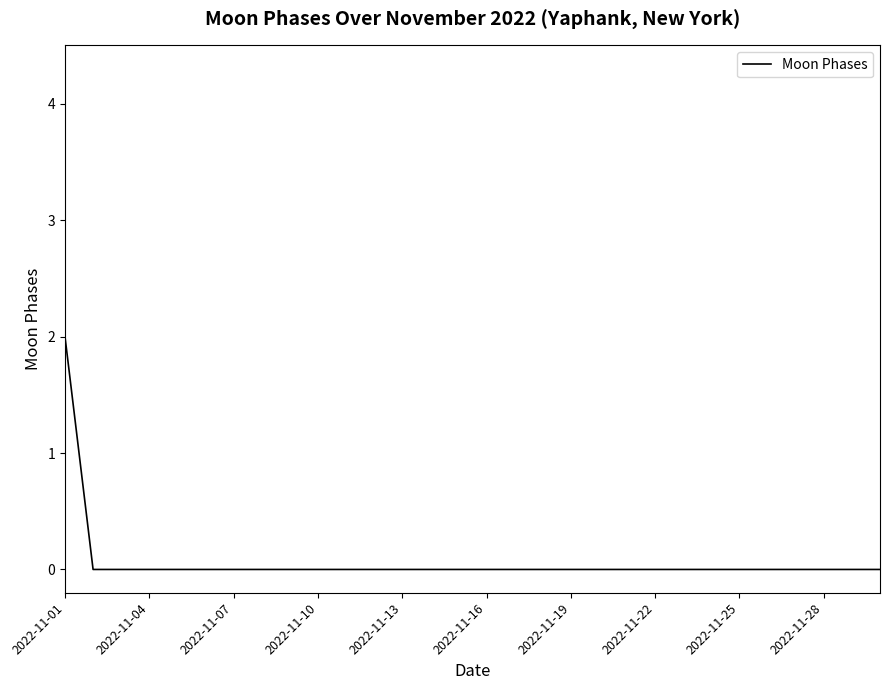

Is this an area chart (filled region under the line)?

No